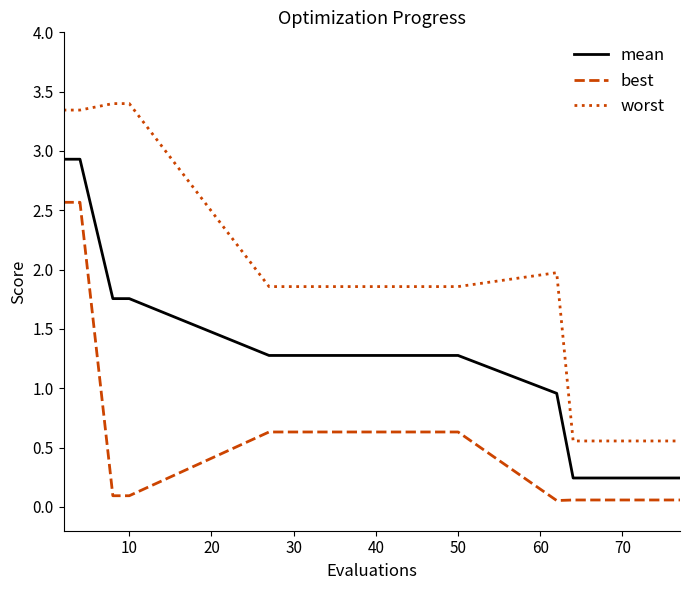

Which series has the widest spread of values?

worst